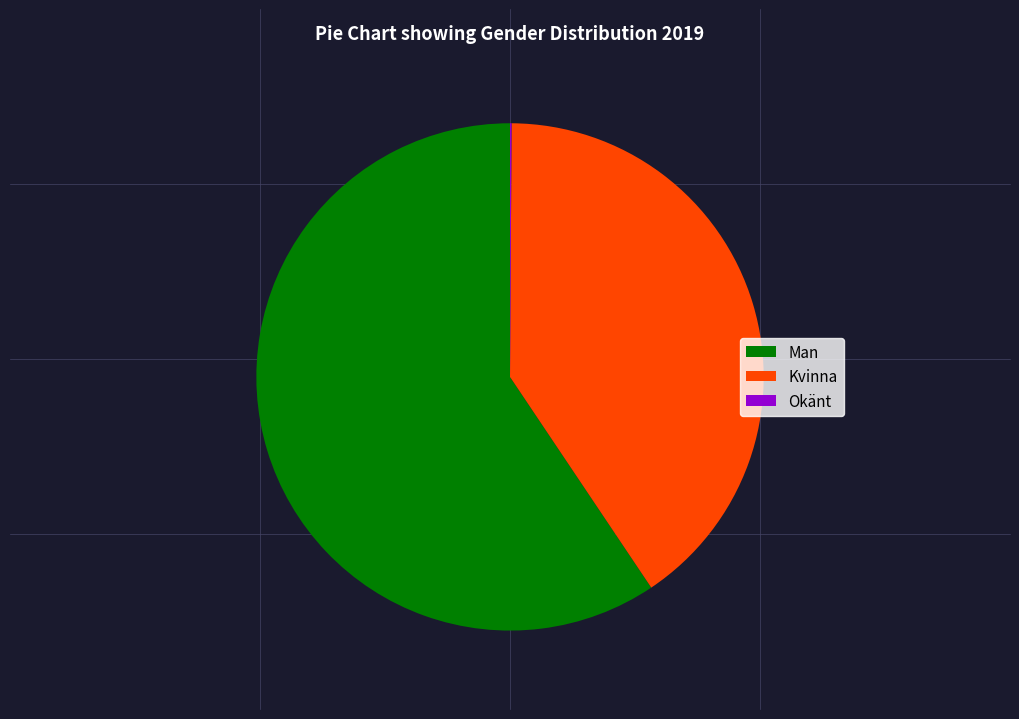

What is the largest slice in the pie chart?

Man